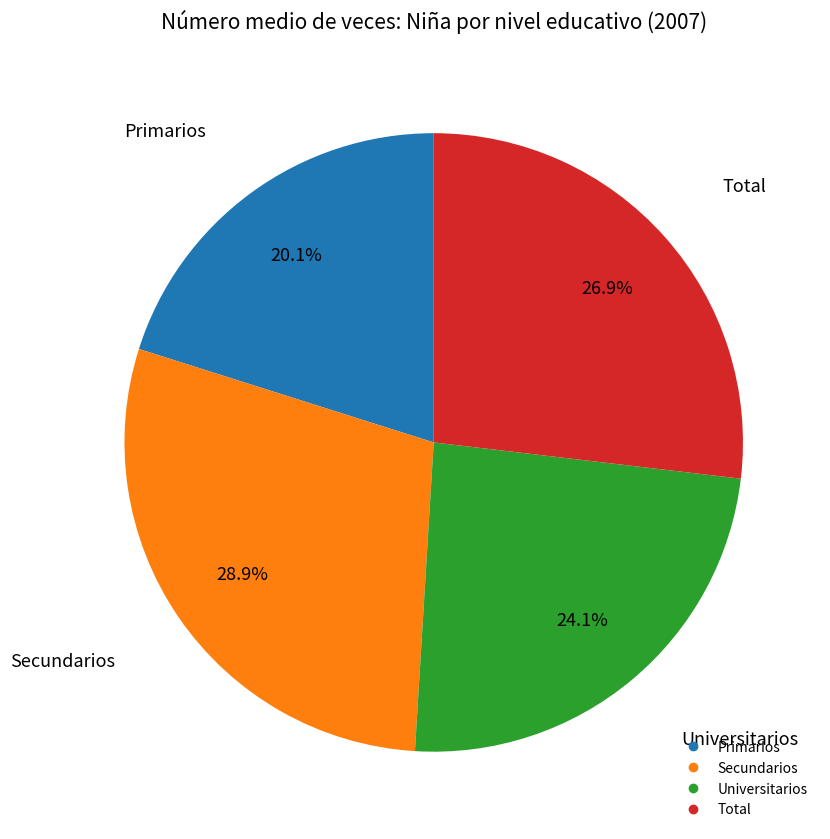

True or false: Universitarios accounts for 18% of the total.

False